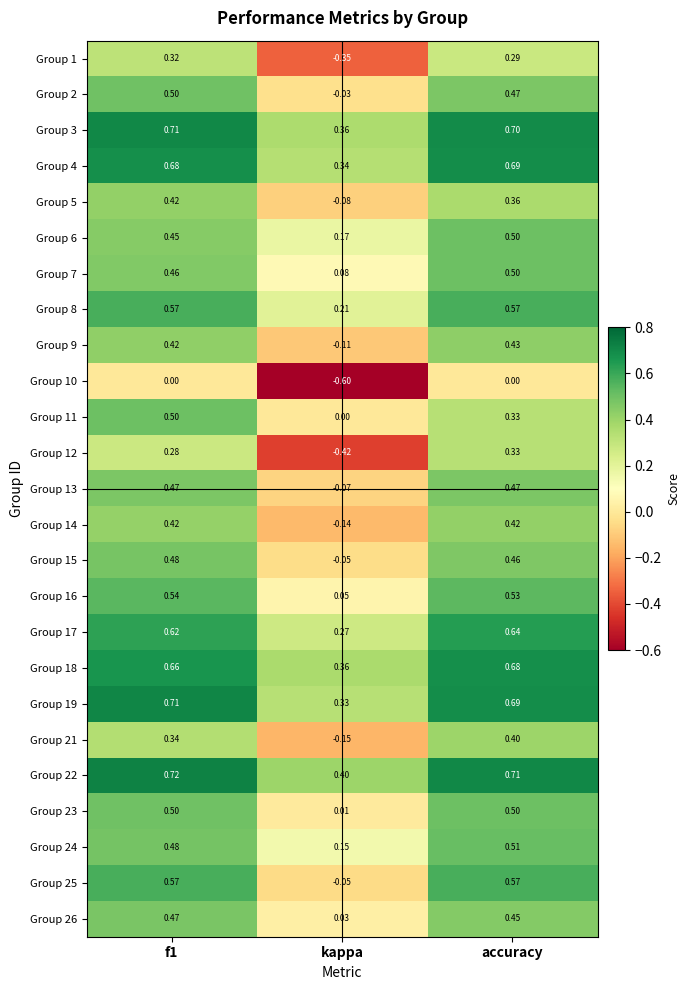

At which label does Group 11 reach its minimum?

kappa